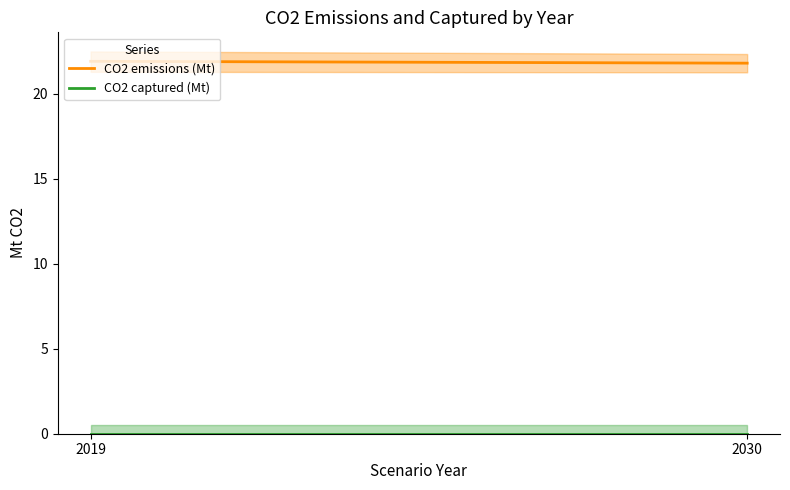

Where is CO2 emissions (Mt) nearest to the value 21?

2030